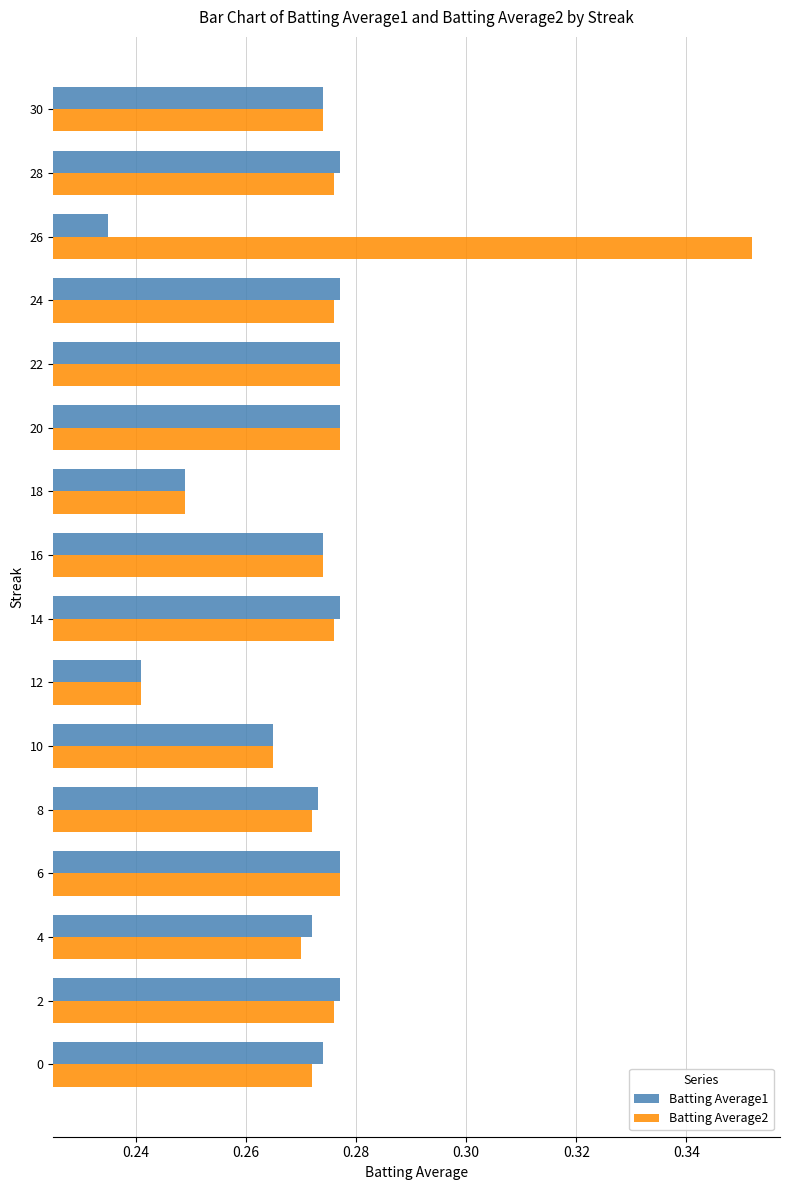

Which series has the largest total across all categories?

Batting Average2